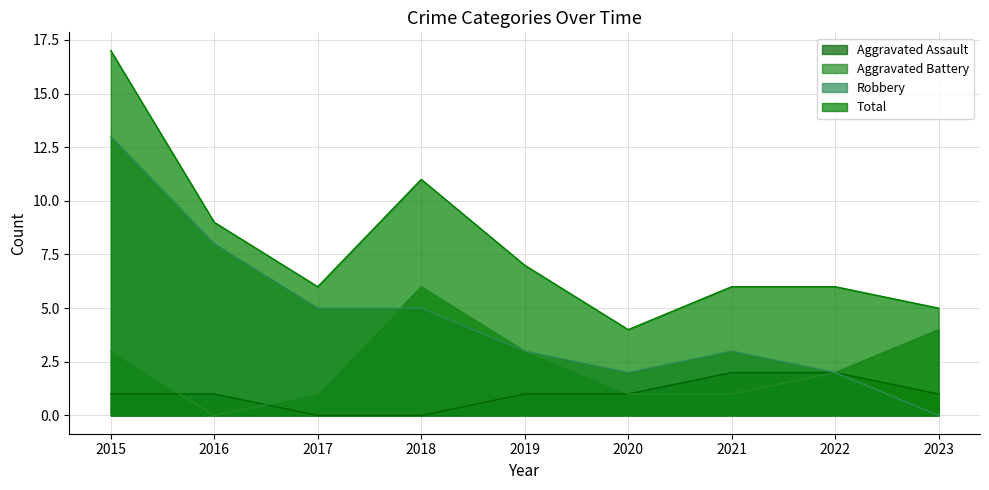

Which series has the largest total across all categories?

Total